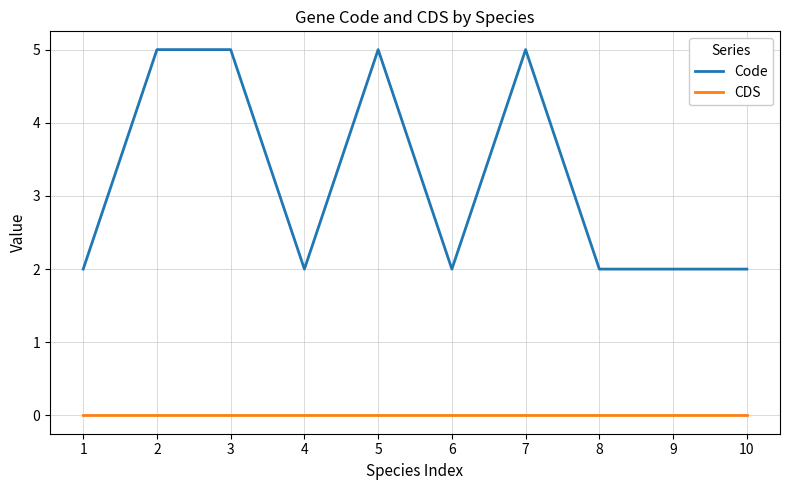

The value of Code at 7 is 5. True or false?

True